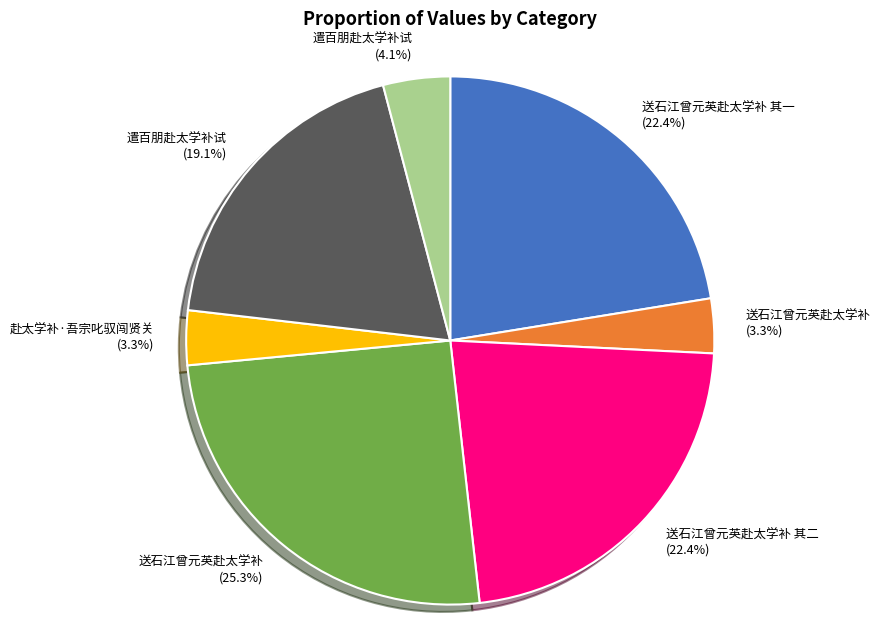

Is there any slice that represents more than half of the pie?

No